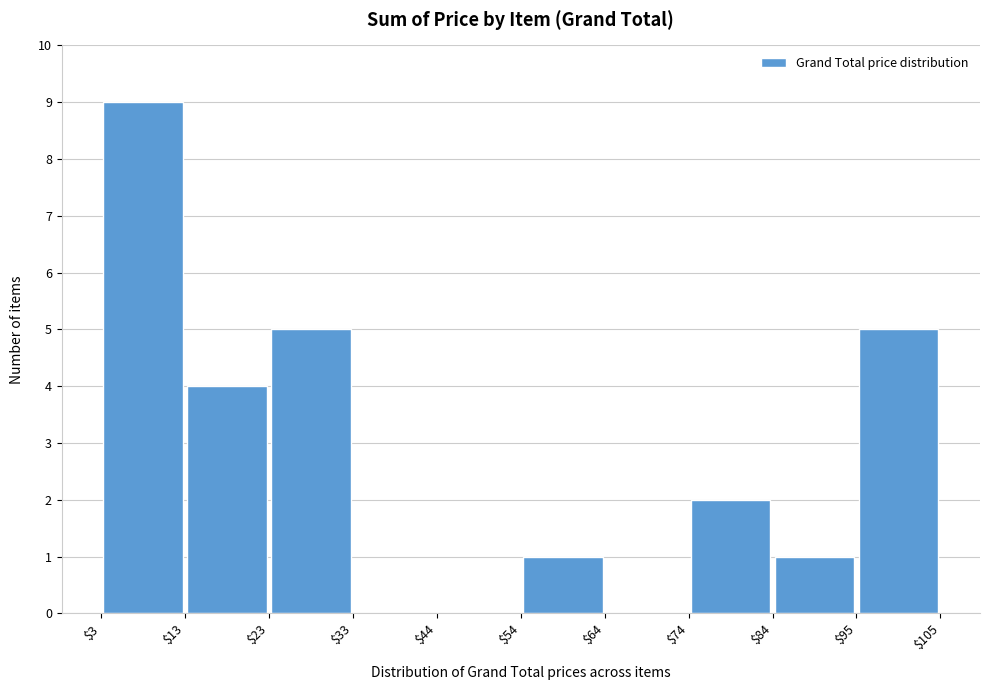

What is the height of the bar covering $54 to $64 on the x-axis? The values are not printed on the chart, so give them approximately, as read against the axis.

1